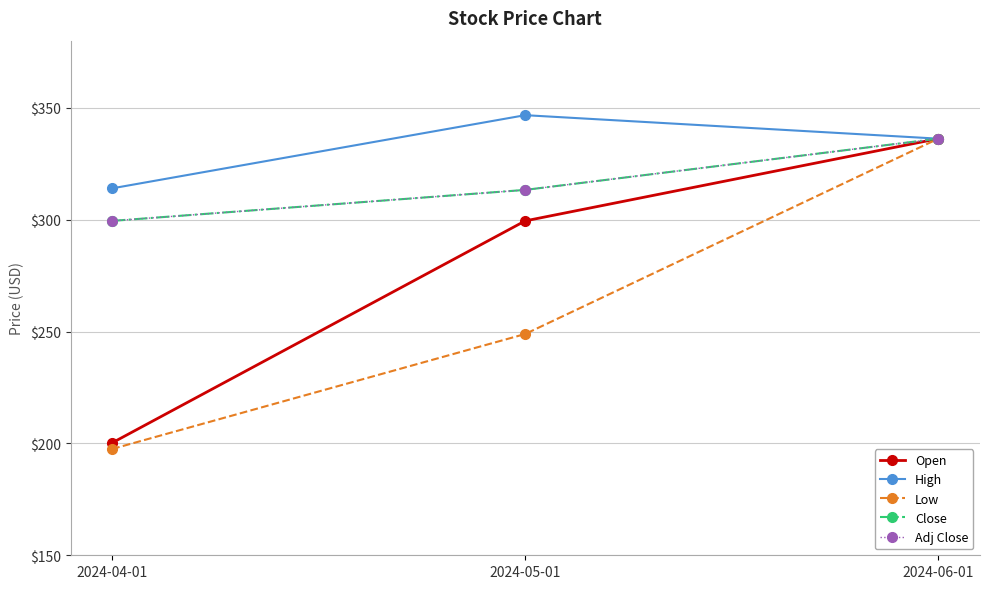

What is the difference between the maximum and minimum values in the Low series?

138.7